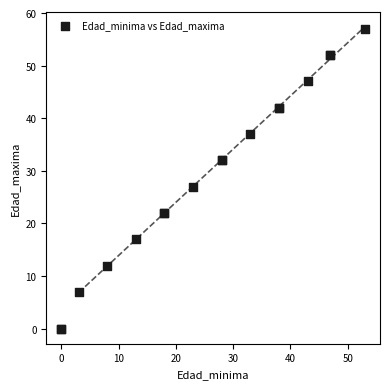

What Y value in the scatter plot is closest to 28?

27